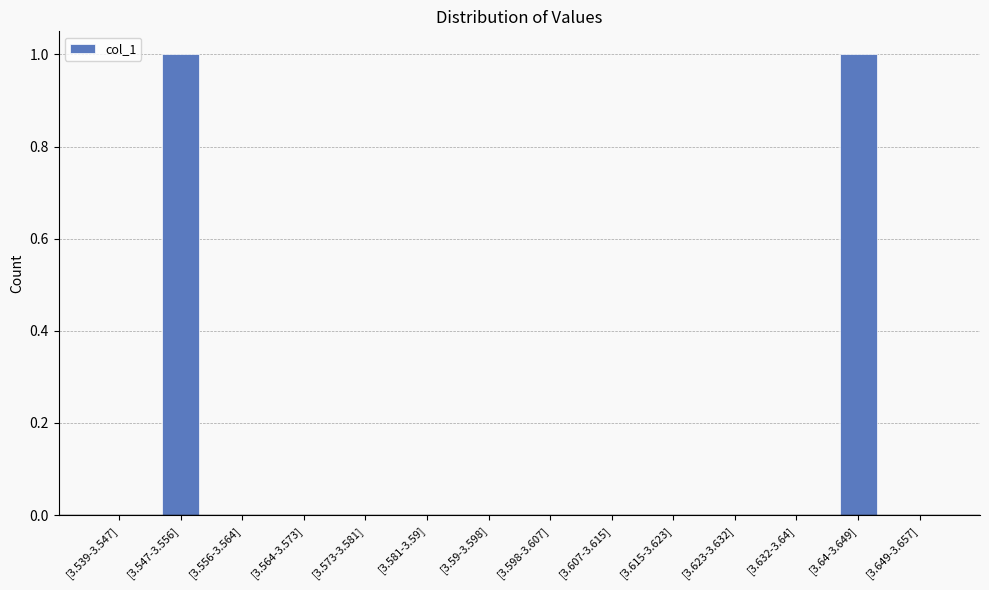

The chart shows a value of 1 at [3.598-3.607]. True or false?

False